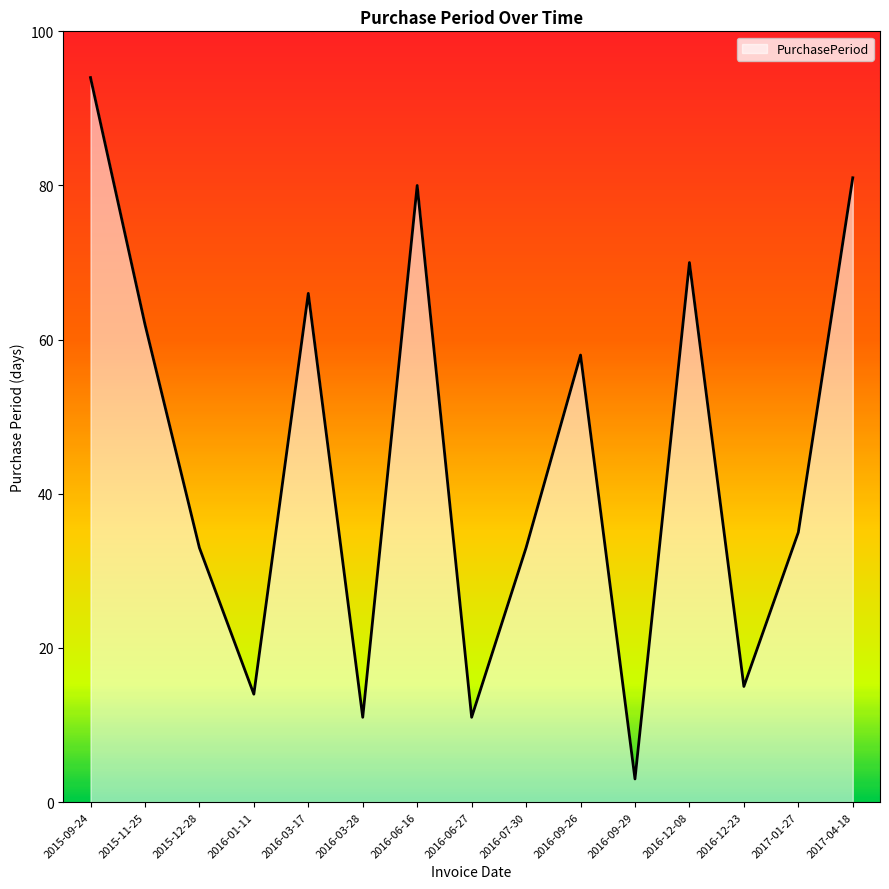

At which category does the chart reach its peak across all series?

2015-09-24